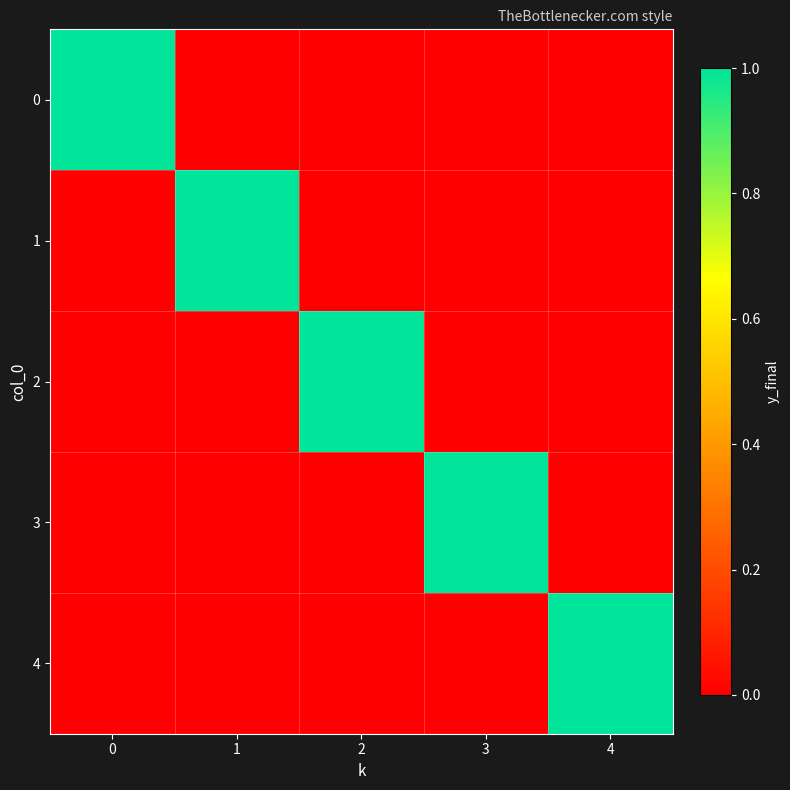

Reading right to left, list all the values displayed in this chart.

0: 4=0	3=0	2=0	1=0	0=1
1: 4=0	3=0	2=0	1=1	0=0
2: 4=0	3=0	2=1	1=0	0=0
3: 4=0	3=1	2=0	1=0	0=0
4: 4=1	3=0	2=0	1=0	0=0